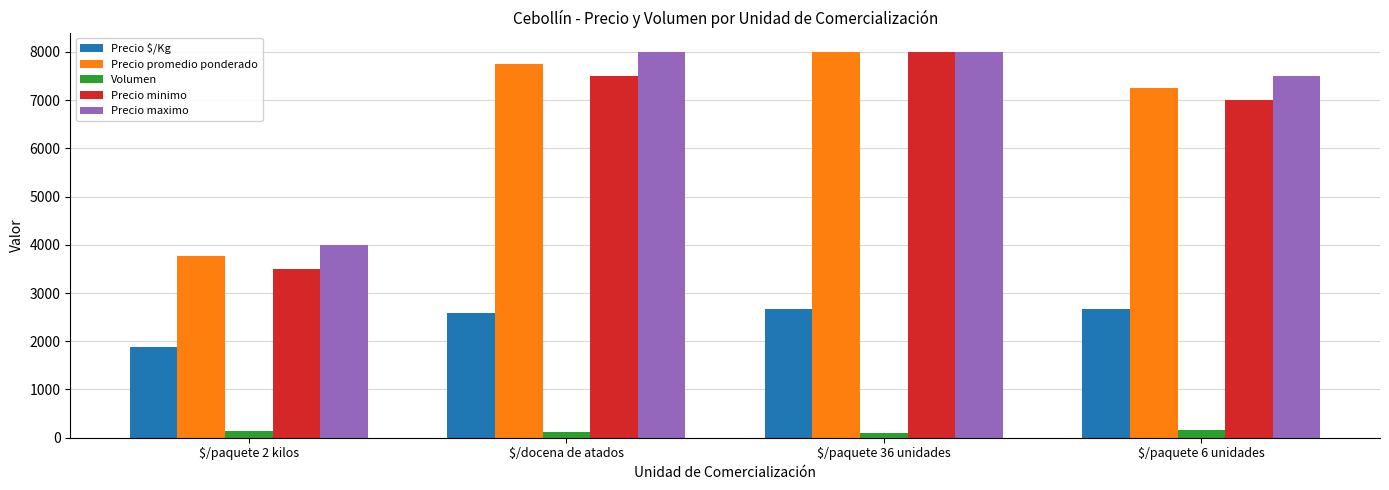

What is the average value of the Precio $/Kg series?

2450